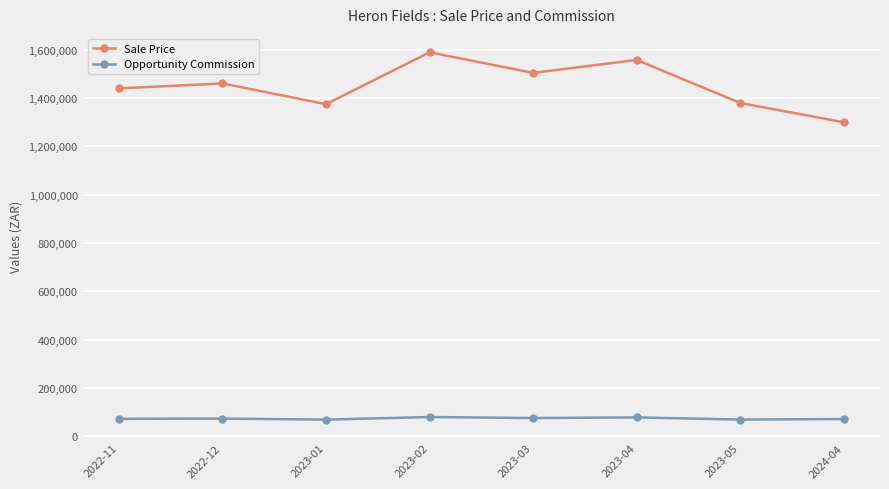

How many data points in Opportunity Commission are above 73037?

4